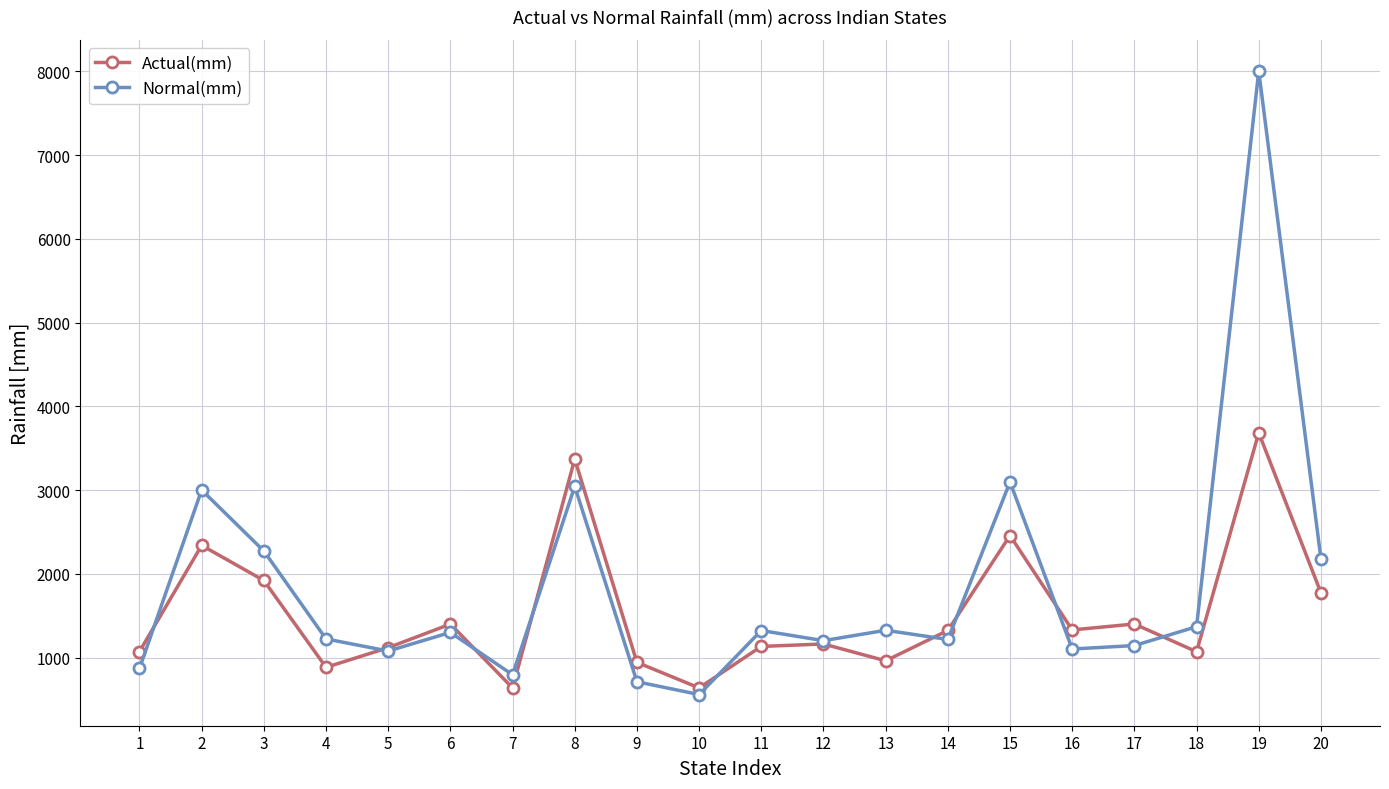

How many lines are shown in the chart?

2